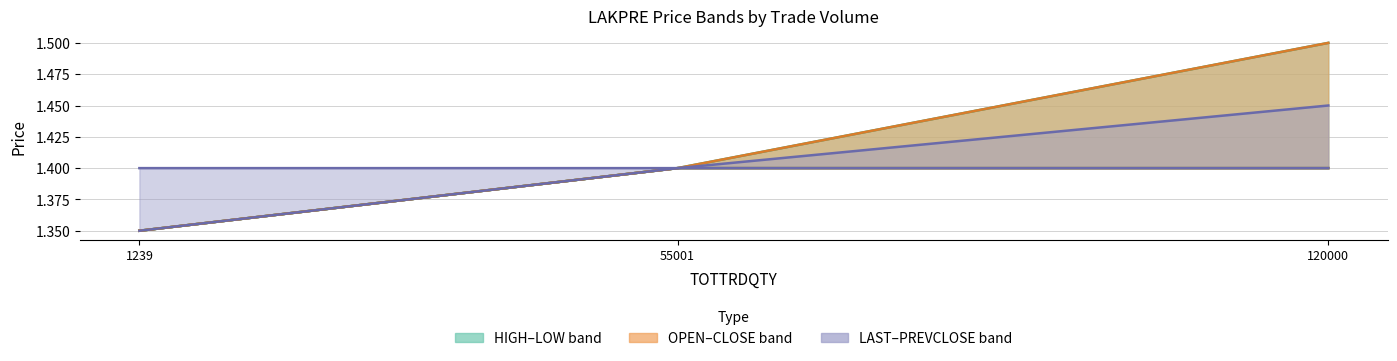

Rank the series at 120000 from highest to lowest value.

HIGH, OPEN, PREVCLOSE, LOW, CLOSE, LAST